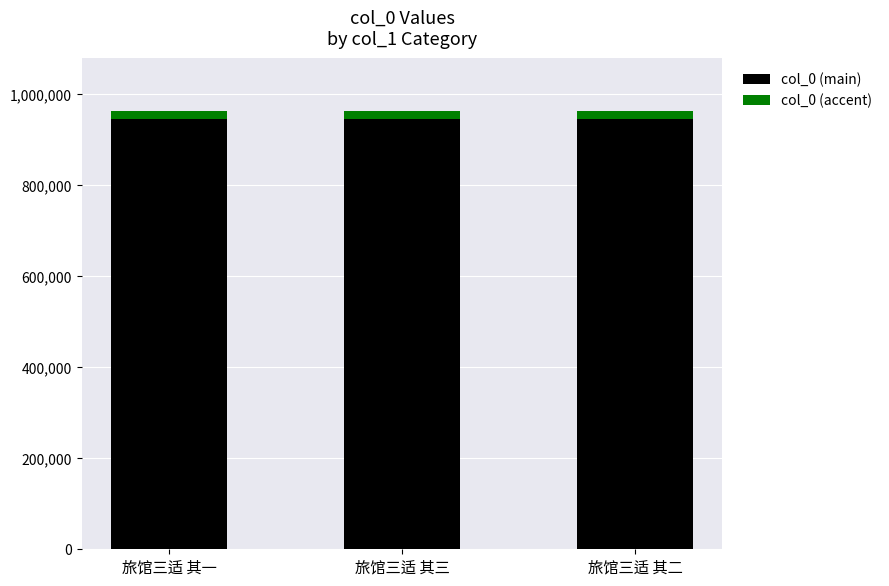

Is it true that col_0 (main) equals 209592.3 at 旅馆三适 其三?

False